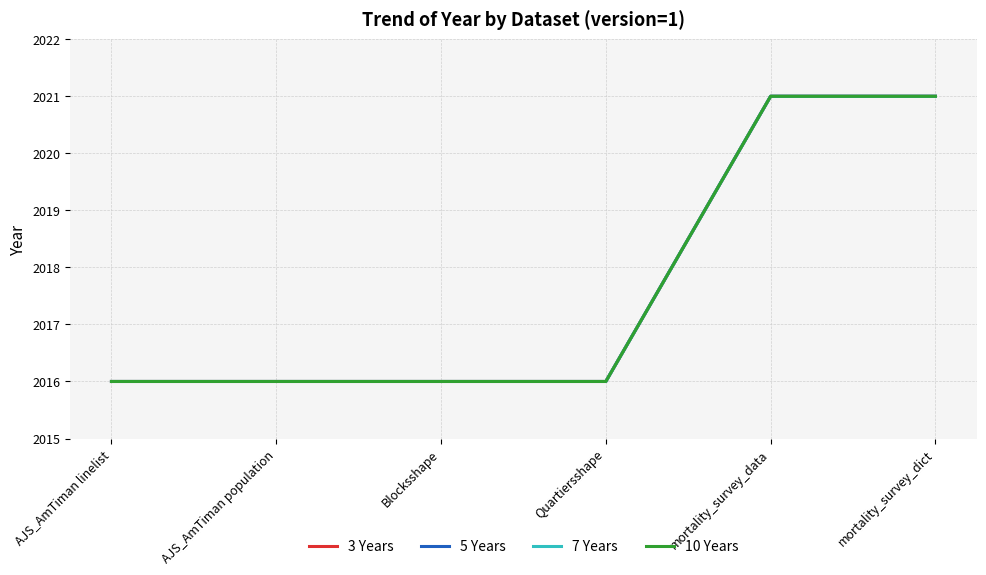

Which series has the largest total across all categories?

3 Years